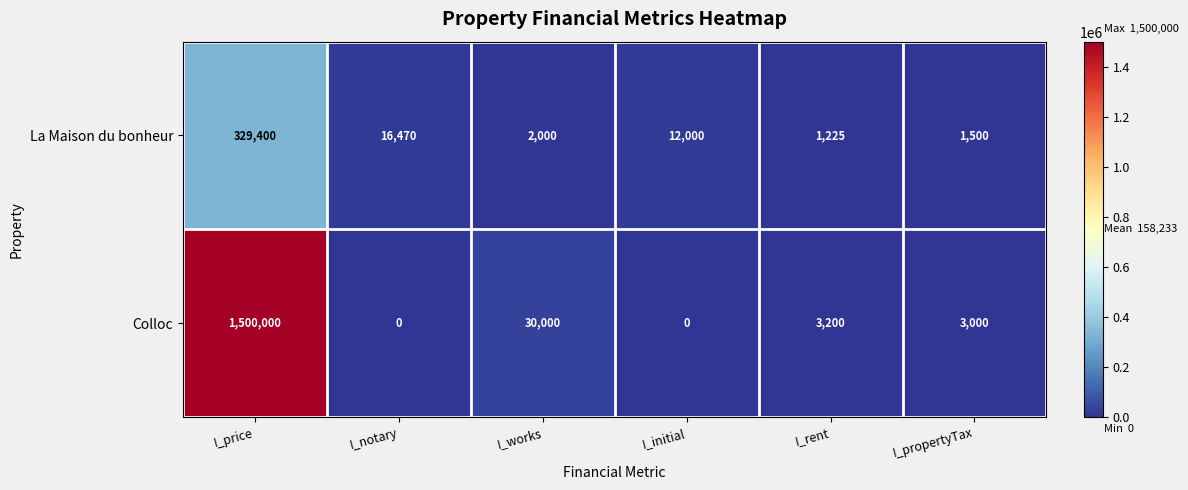

Which label corresponds to the largest value in the chart?

I_price